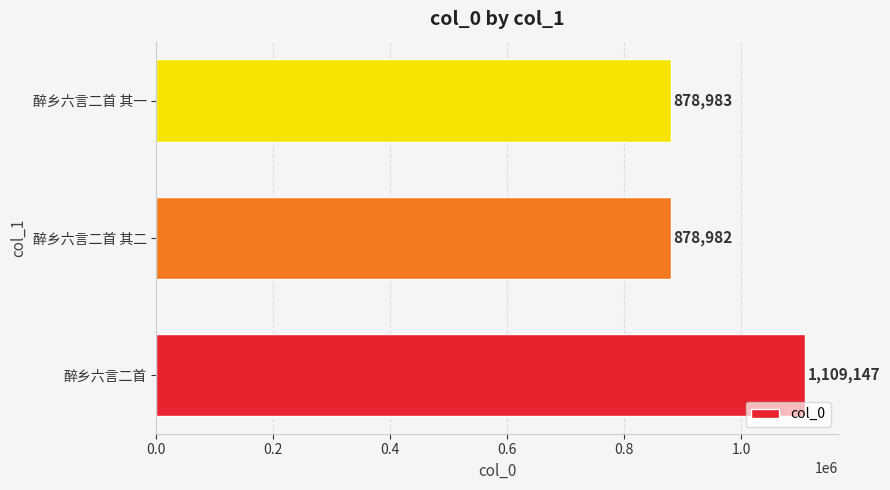

Does the chart contain any negative values?

No